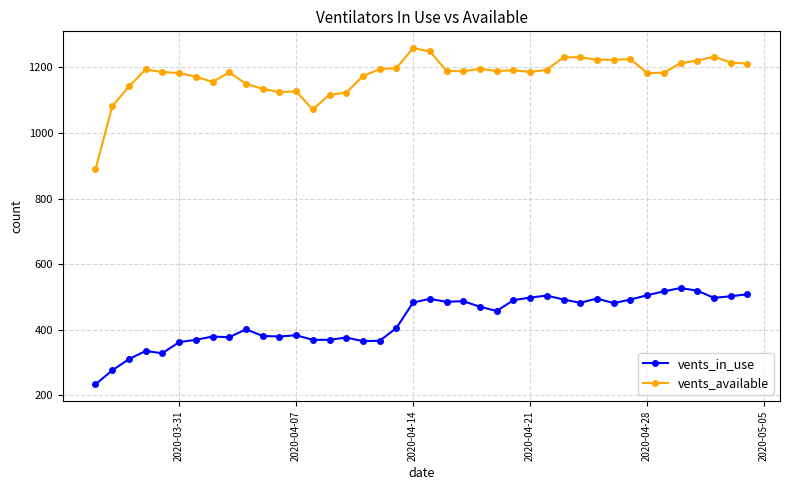

True or false: vents_in_use has more than 1 interior local peaks.

True